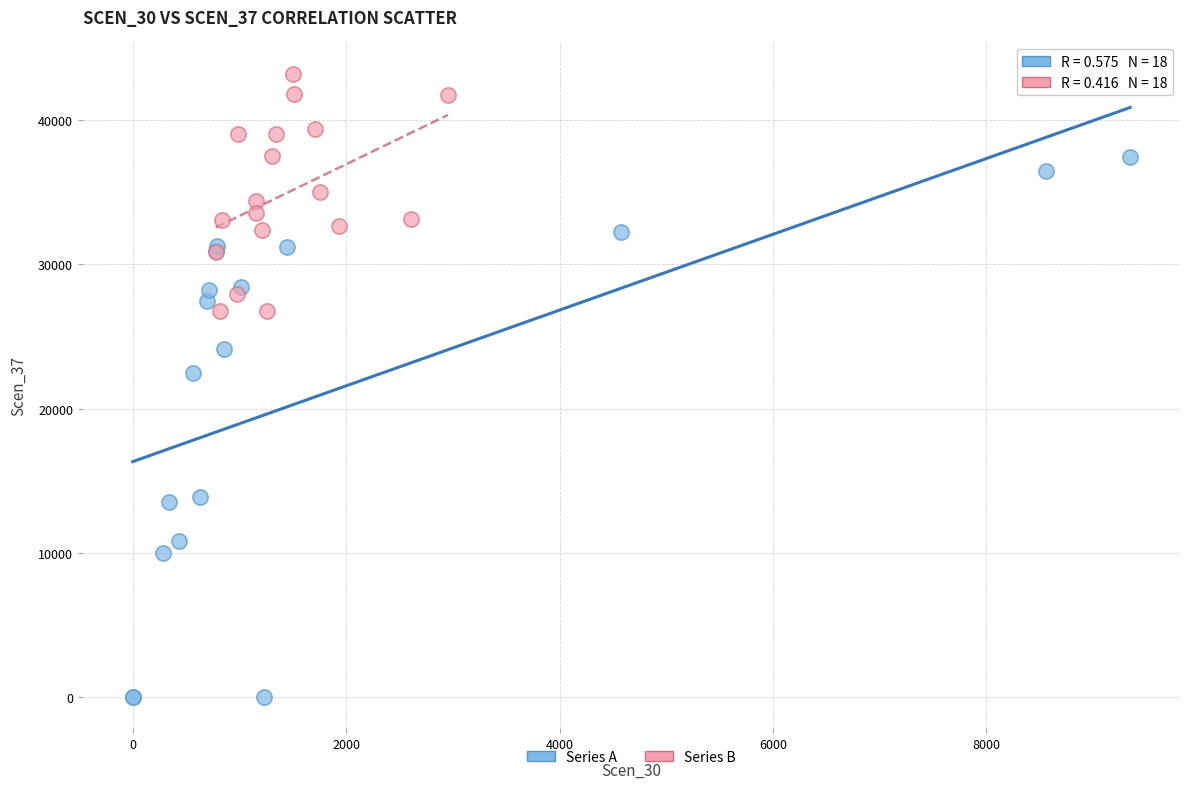

Which series contains the highest Y value?

Series B